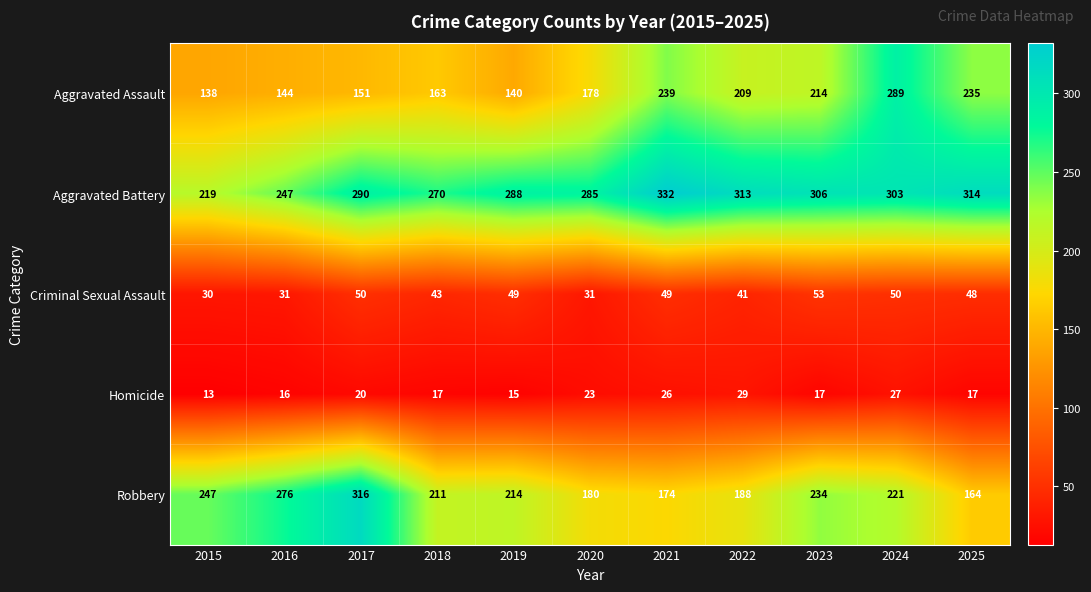

Count the number of categories in the chart.

11